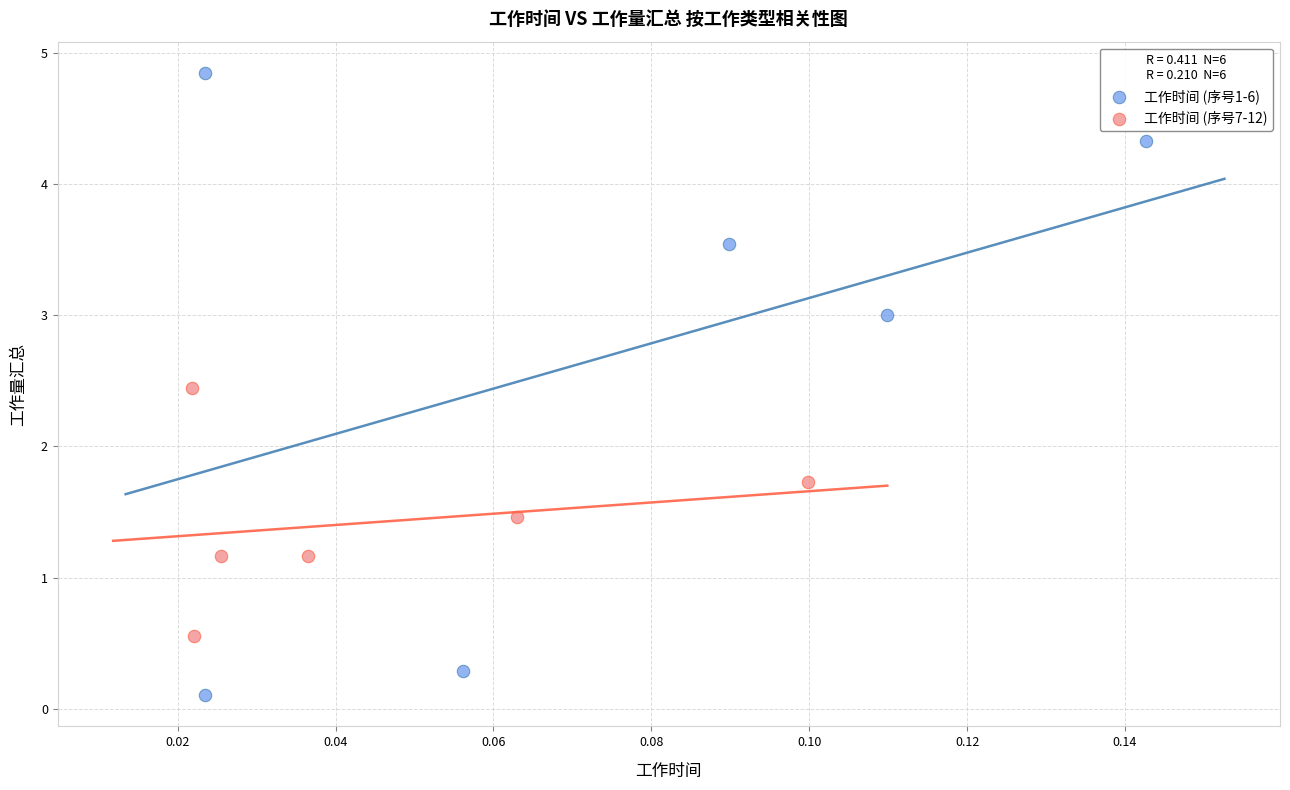

Which series contains the highest Y value?

工作时间 (序号1-6)